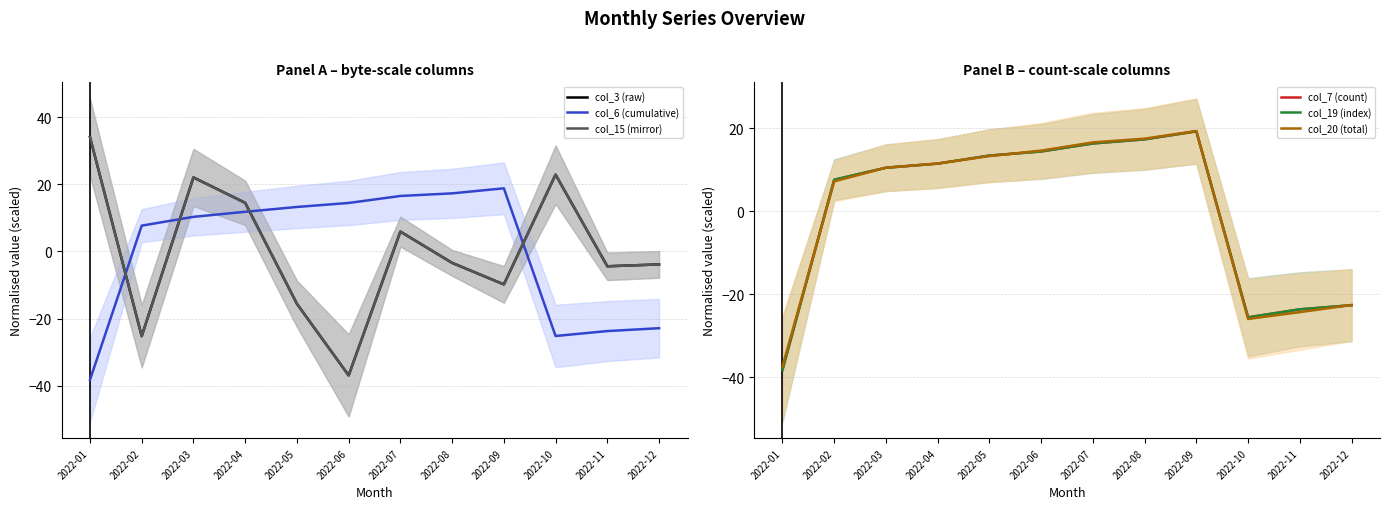

What is the highest value of the col_20 (total) series?

19.3